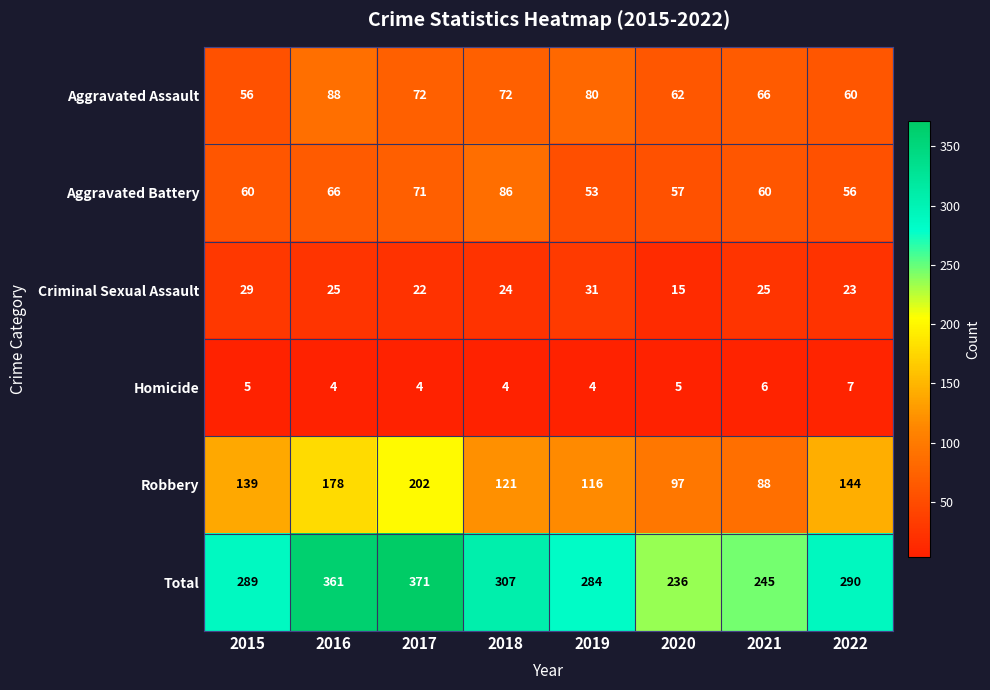

Rank the series by their maximum value, from highest to lowest.

Total, Robbery, Aggravated Assault, Aggravated Battery, Criminal Sexual Assault, Homicide